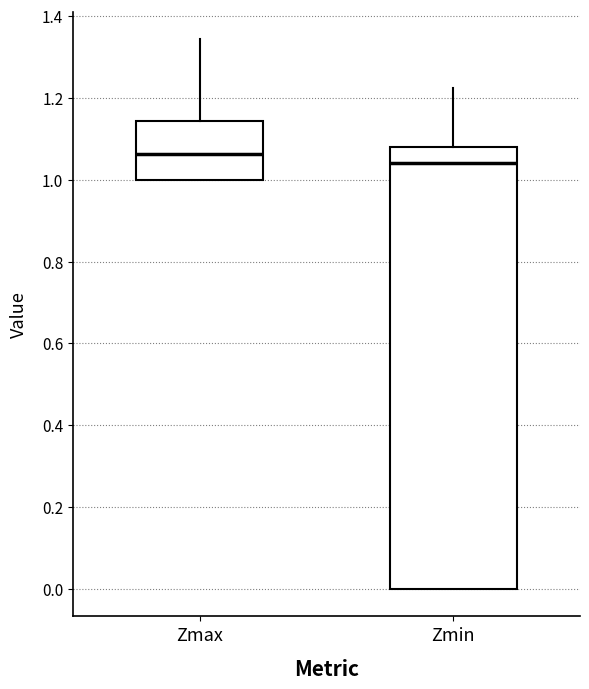

Comparing the boxes themselves (not the whiskers), which one is the tallest?

Zmin